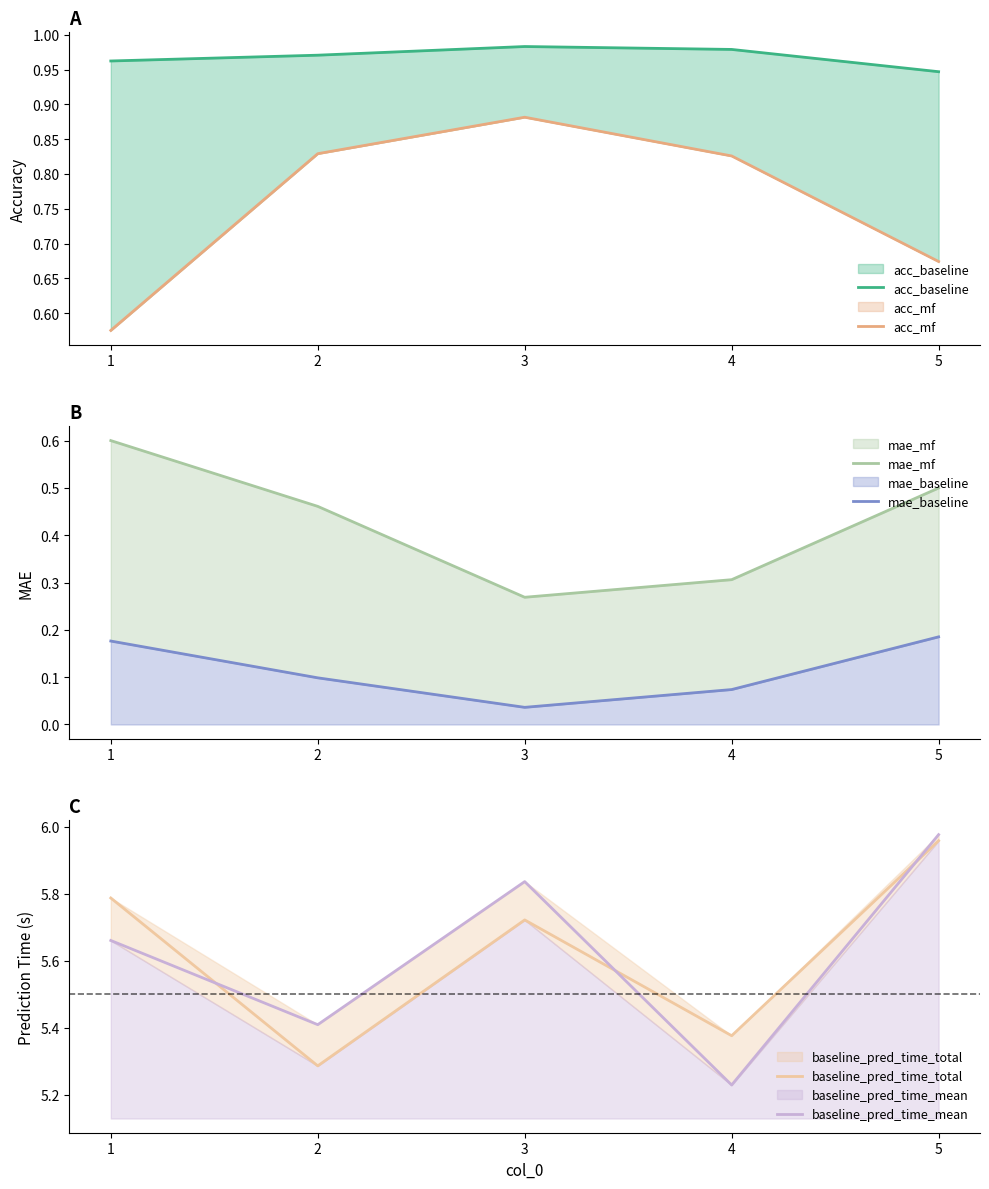

Which series has the largest total across all categories?

baseline_pred_time_total